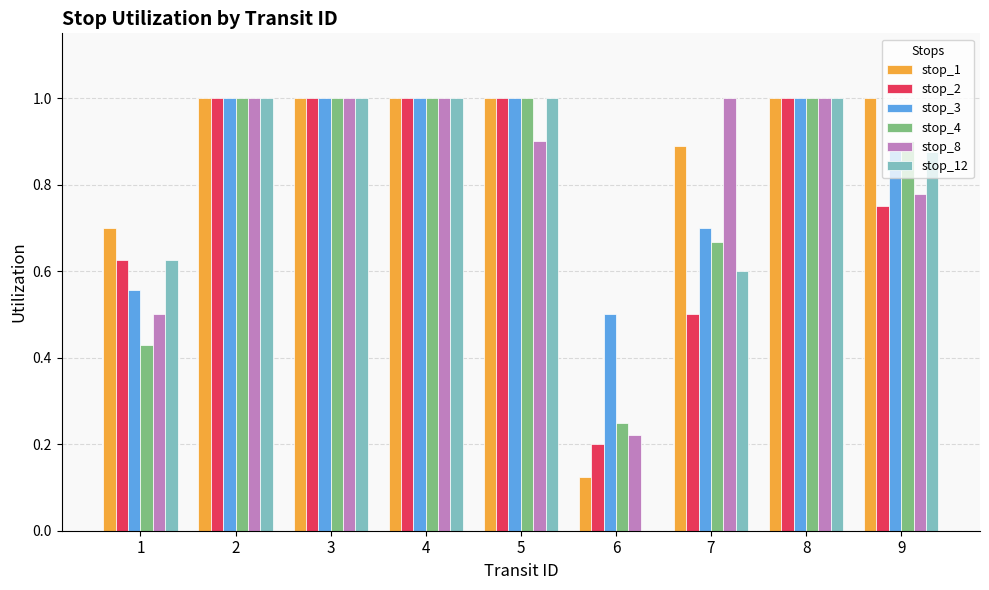

What is the sum of the stop_8 values at 6 and 9?

1.0